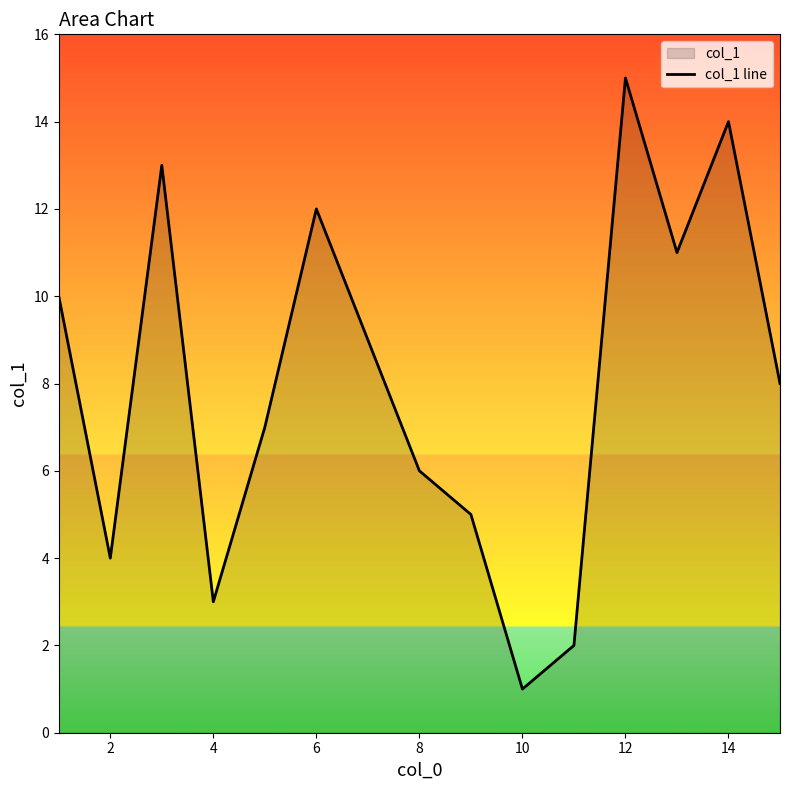

What is the difference between the maximum and minimum values?

14